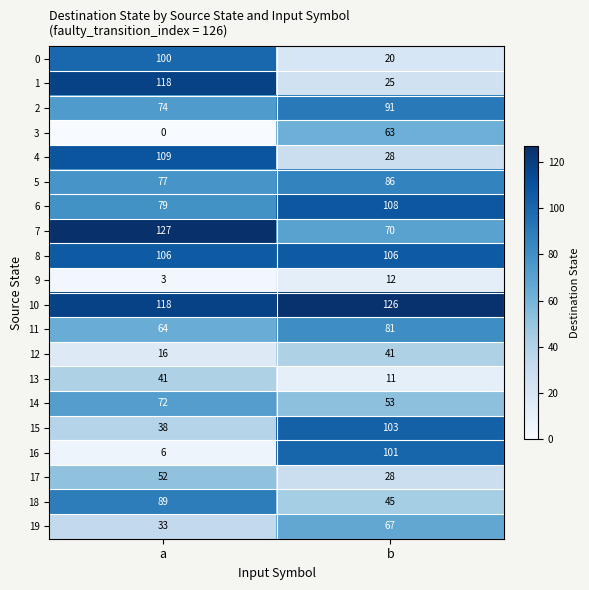

Count the number of categories in the chart.

2